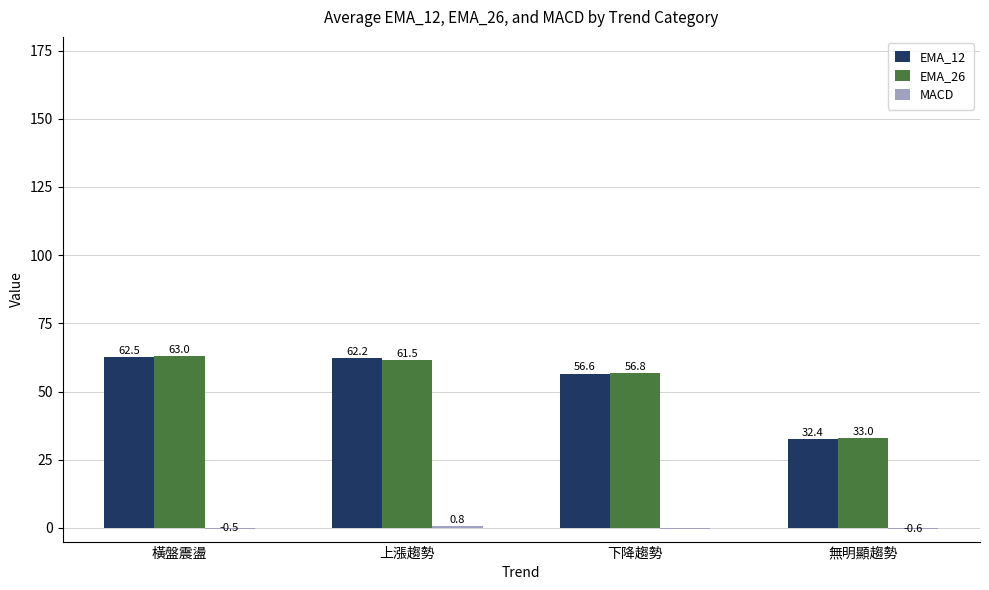

At which category is the sum across all series the highest?

橫盤震盪